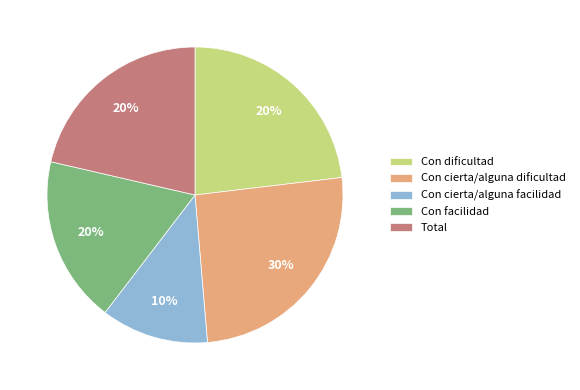

What is the largest slice in the pie chart?

Con cierta/alguna dificultad